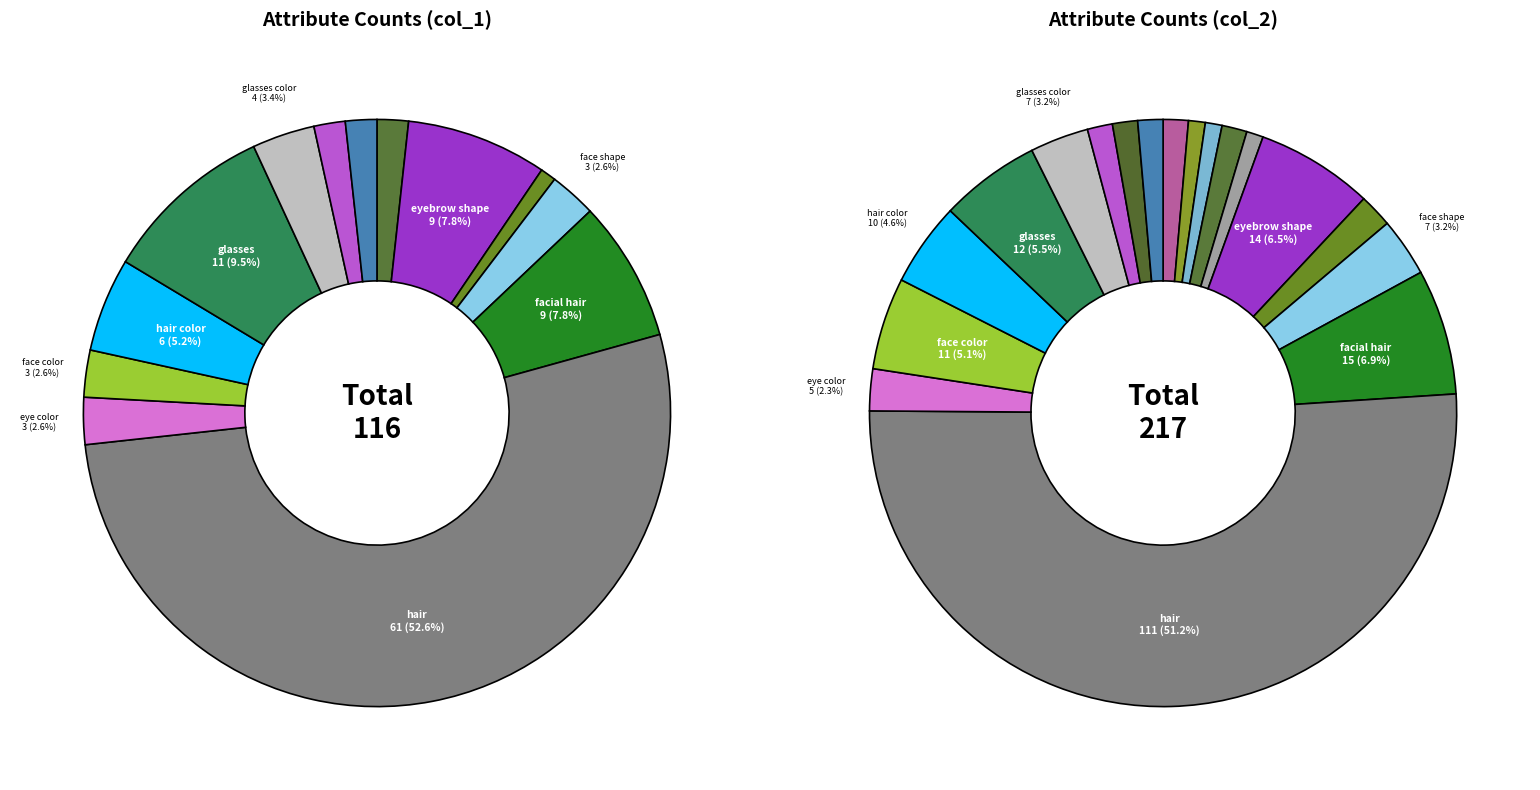

Combined, do col_2 and 9 account for over 50%?

Yes